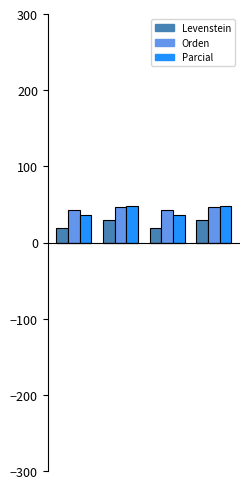

What is the highest value of the Levenstein series?

29.3